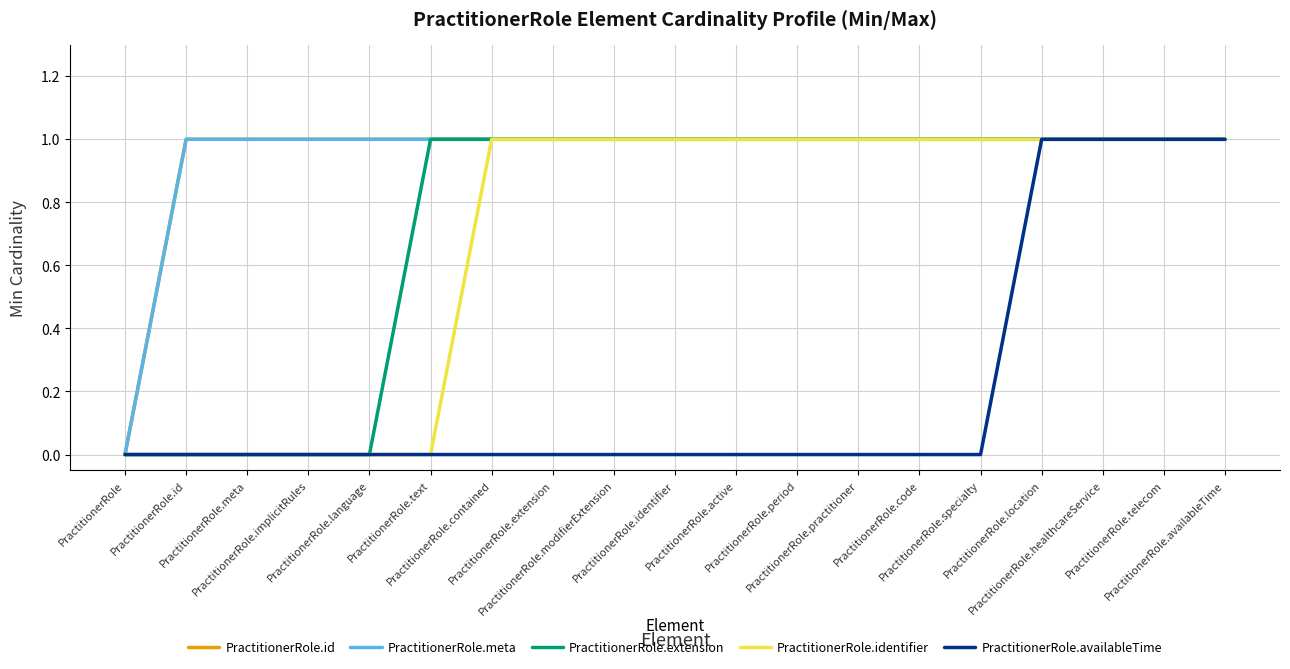

Does the chart have visible grid lines?

Yes